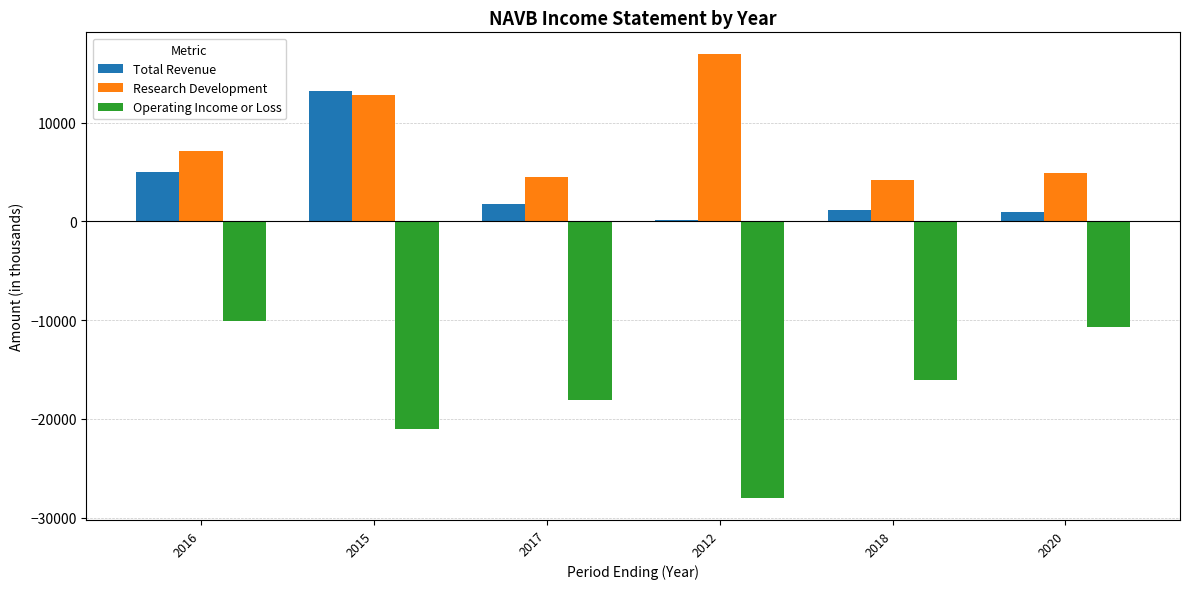

The value of Research Development at 2018 is 6469. True or false?

False